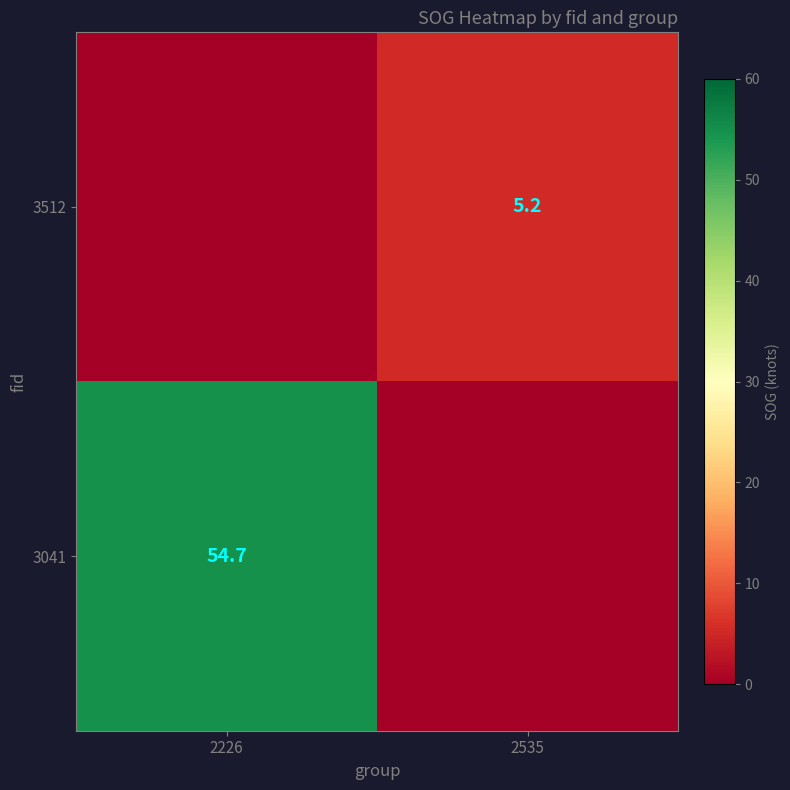

The 3512 series shows 5.2 at 2535. True or false?

True